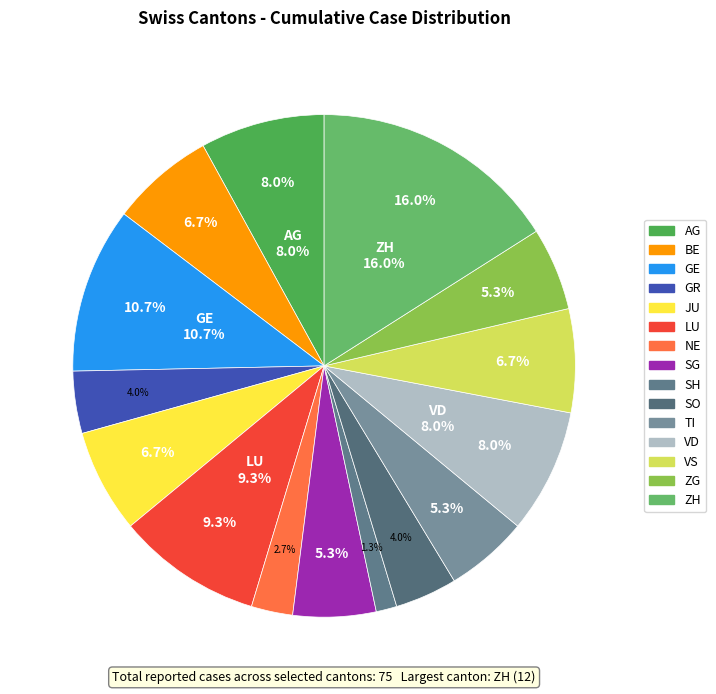

What percentage is the TI slice, to the nearest percent?

5%